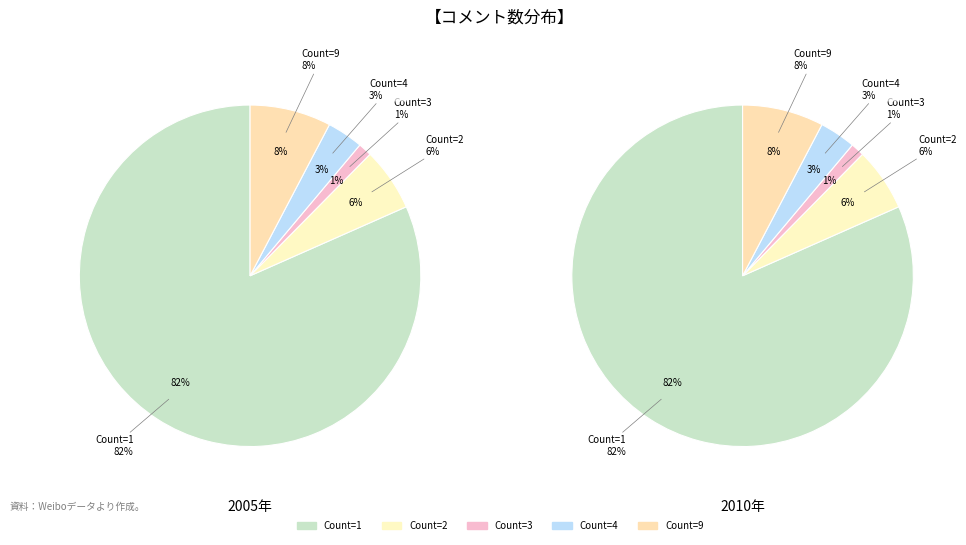

What percentage is NOT represented by 1?

18.4%